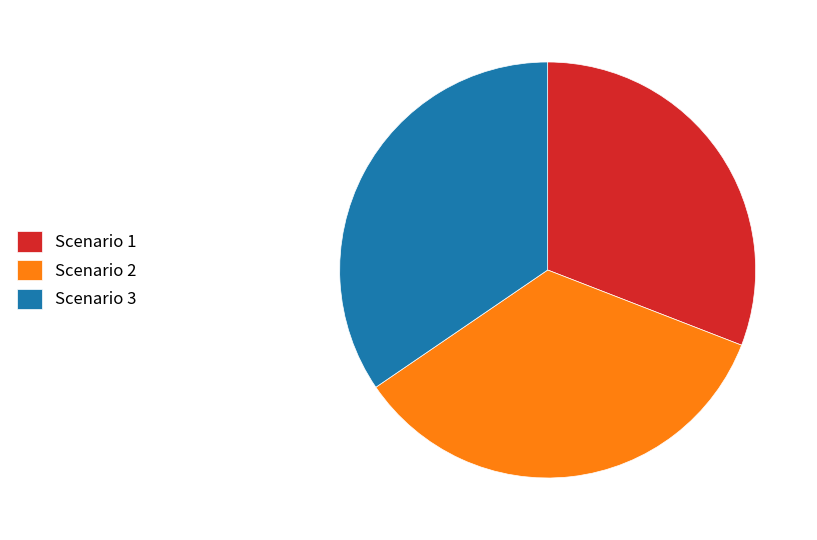

Which slice is the smallest?

Scenario 1